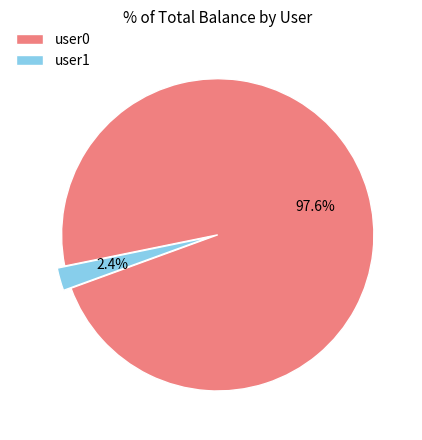

Combined, do user0 and user1 account for over 50%?

Yes